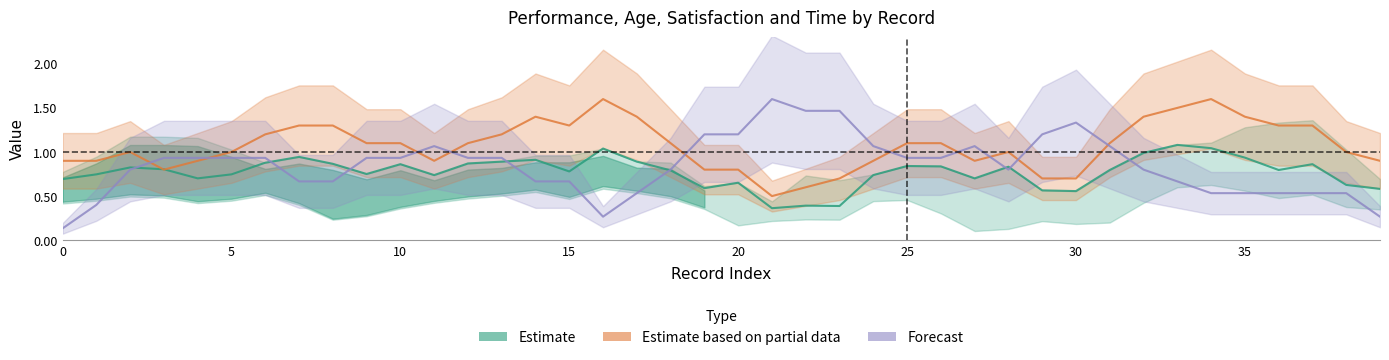

Rank the series at 22 from lowest to highest value.

Estimate, Estimate based on partial data, Forecast